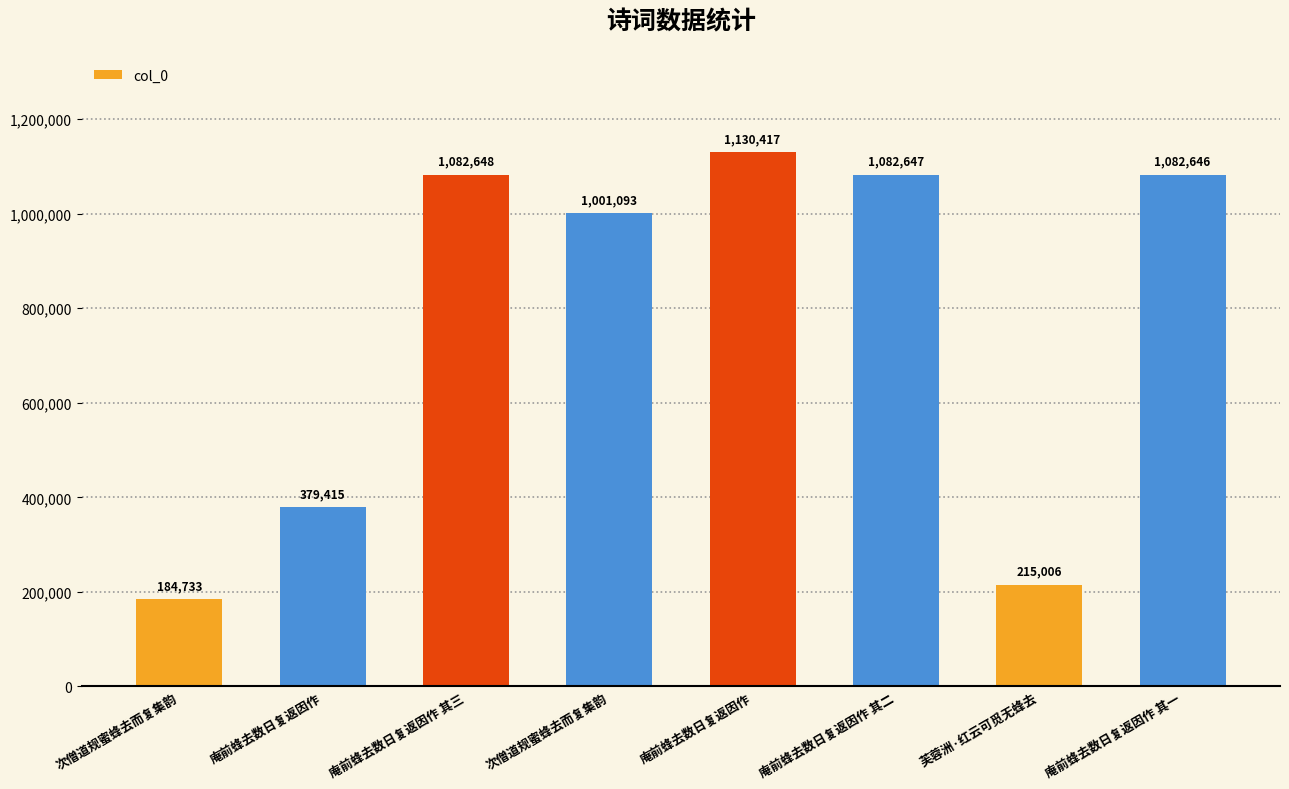

Reading right to left, what are all the values shown in this chart?

1082646	215006	1082647	1130417	1001093	1082648	379415	184733